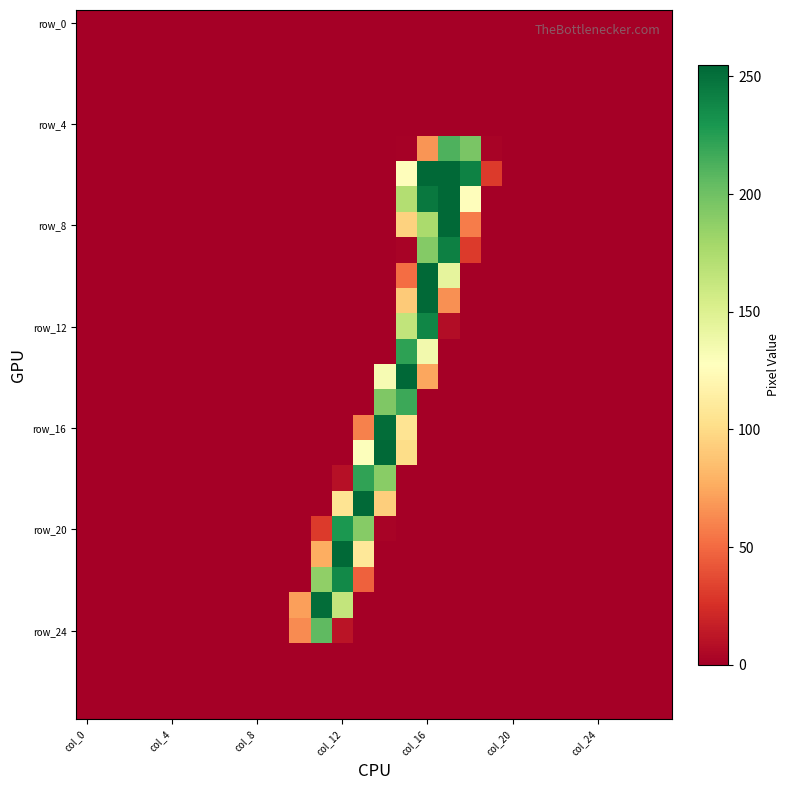

At which category does the chart reach its peak across all series?

15